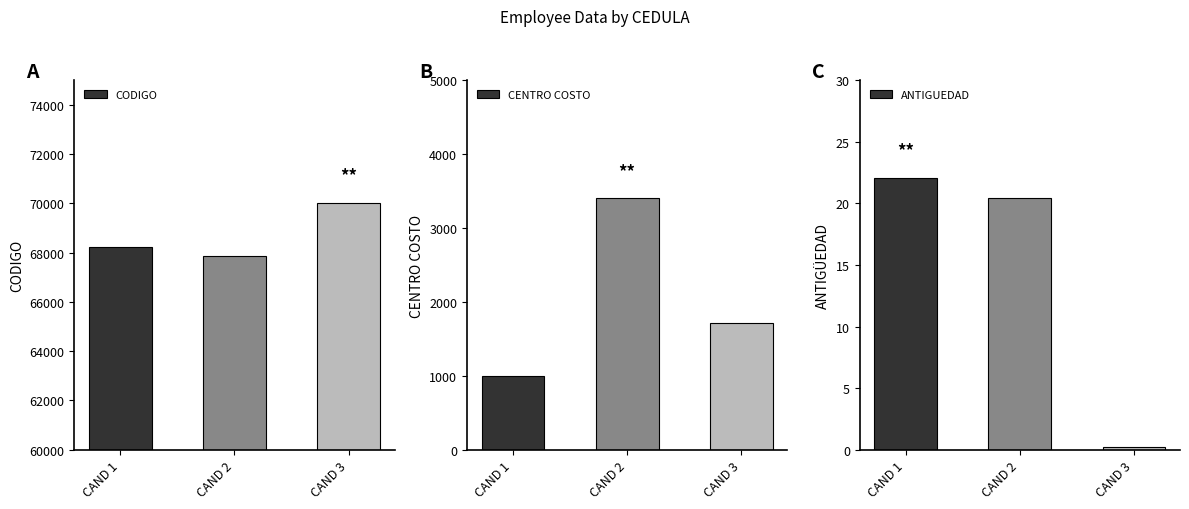

Count the number of categories in the chart.

3